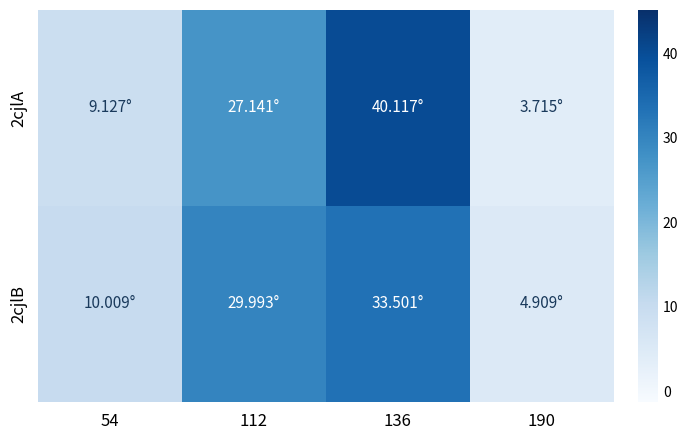

At how many categories does at least one series exceed 31?

1